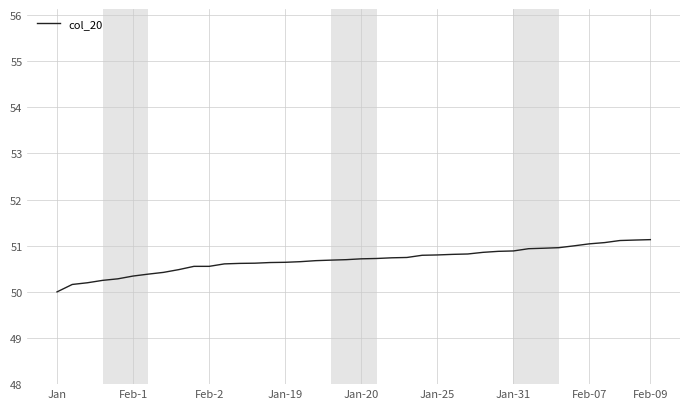

What is the difference between the maximum and minimum values?

1.1